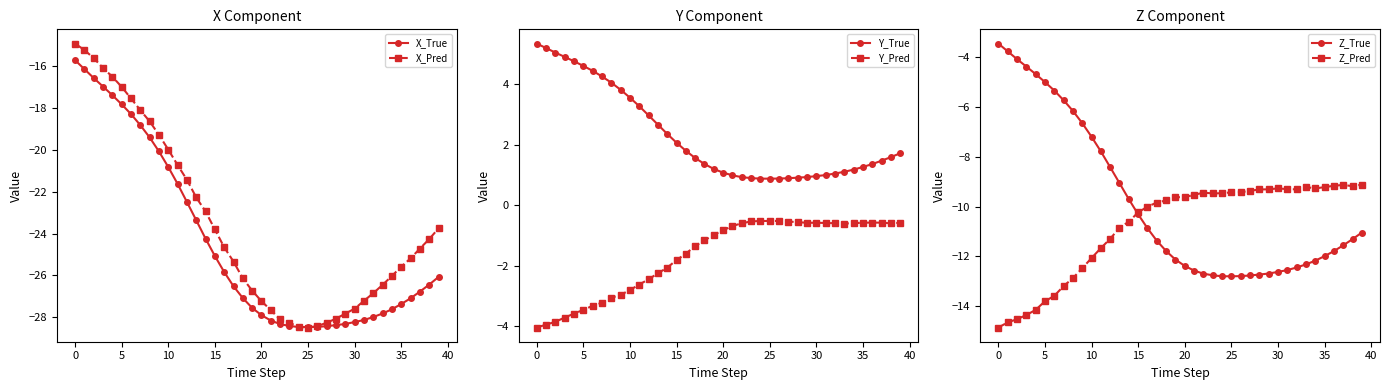

What is the minimum value for X_True?

-28.5